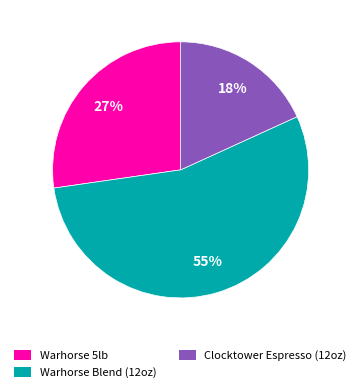

Combined, do Clocktower Espresso (12oz) and Warhorse 5lb account for over 50%?

No